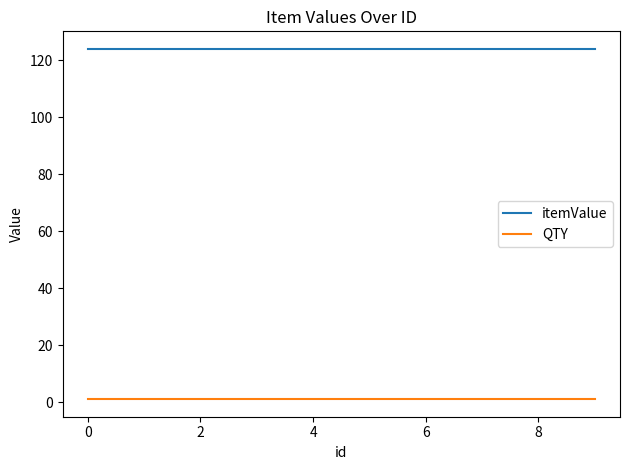

Reading right to left, list all the values displayed in this chart.

itemValue: 124	124	124	124	124	124	124	124	124	124
QTY: 1	1	1	1	1	1	1	1	1	1